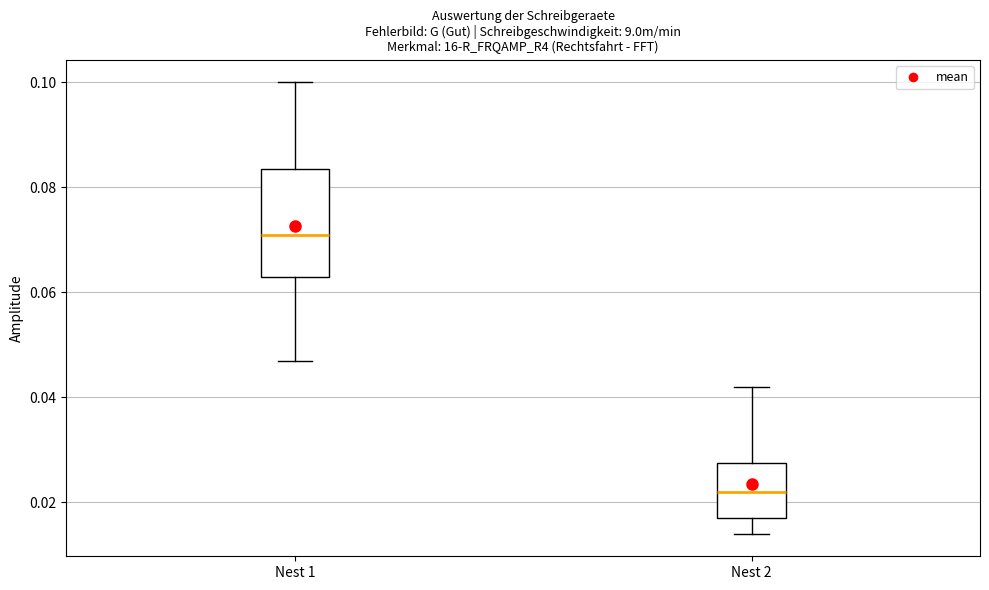

Reading left to right, transcribe this box plot: for each box, give where its median line is, the range the box spans, and where its two whiskers end, as read against the y-axis. The values are not printed on the chart, so give them approximately, as read against the axis.

Nest 1: median 0.072, box 0.064 to 0.084, whiskers 0.048 to 0.100
Nest 2: median 0.022, box 0.018 to 0.028, whiskers 0.014 to 0.042